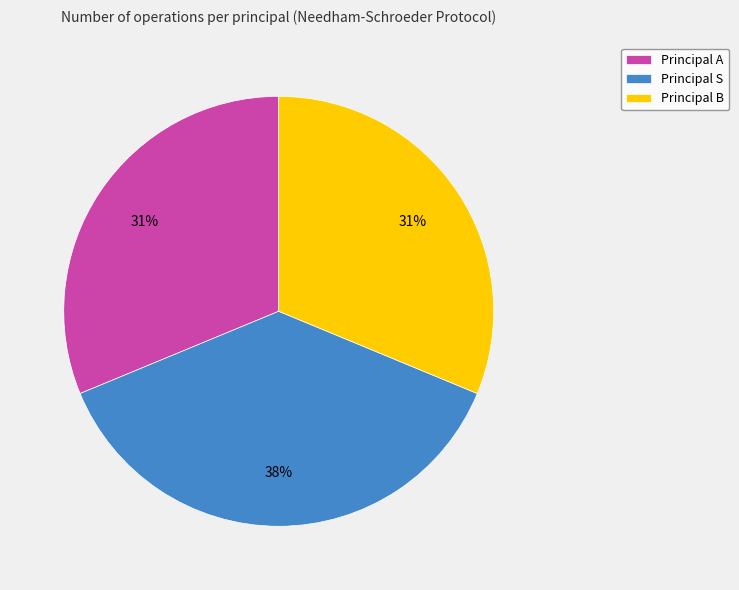

Does any single category account for the majority?

No